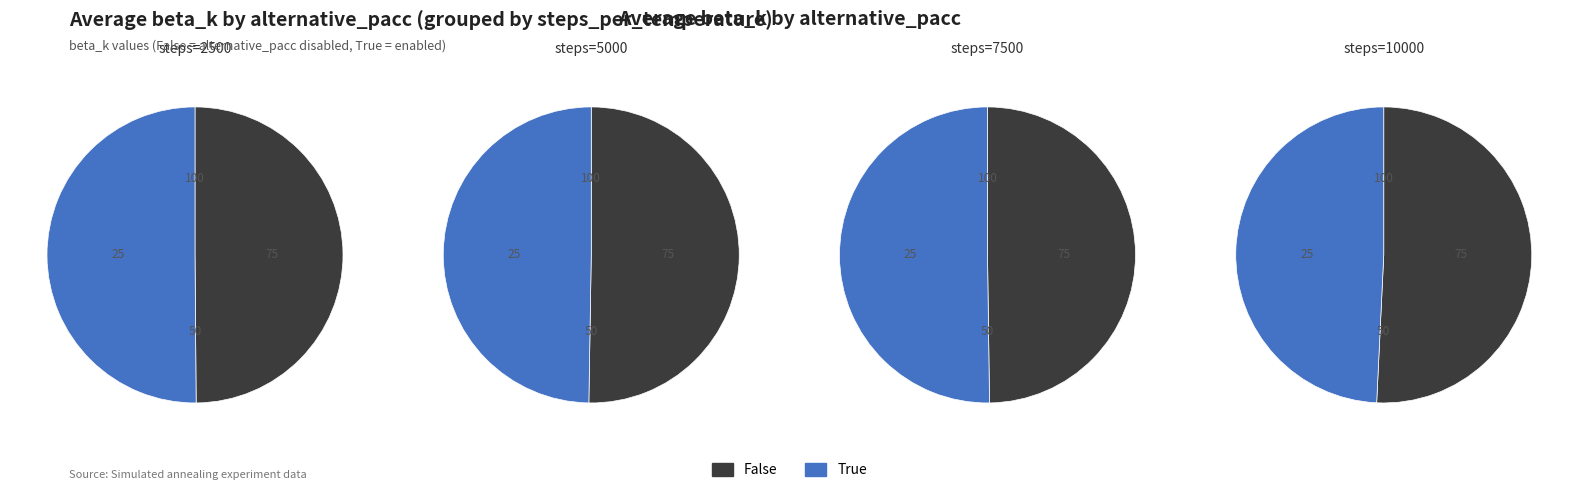

Rank the categories by value from highest to lowest.

True, False